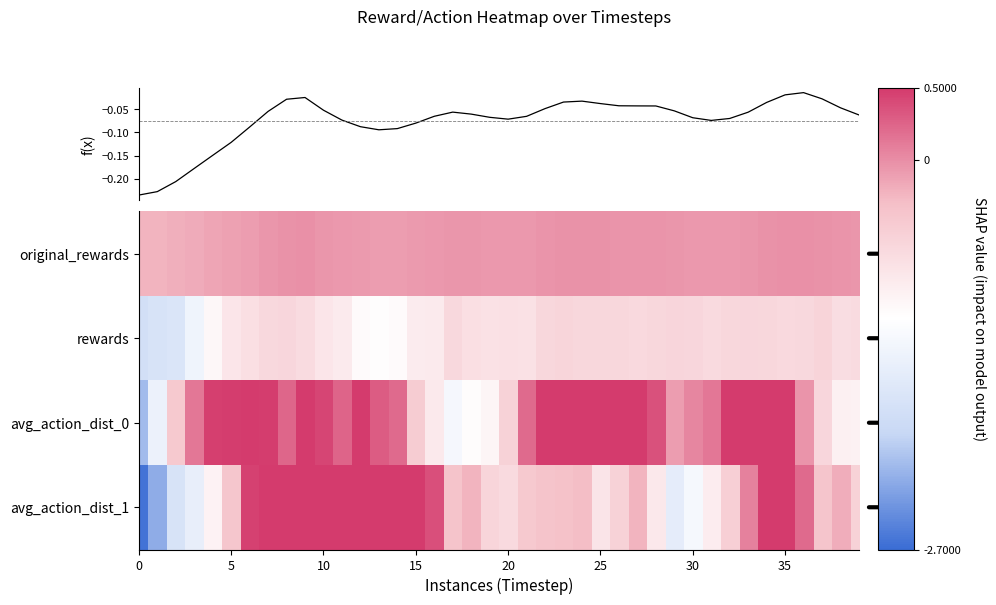

What is the sum of all original_rewards values?

-3.0